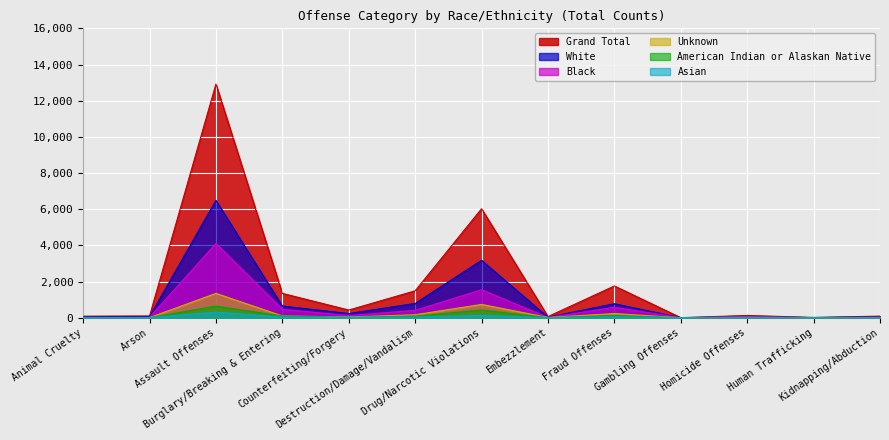

Count the number of data series in this chart.

6